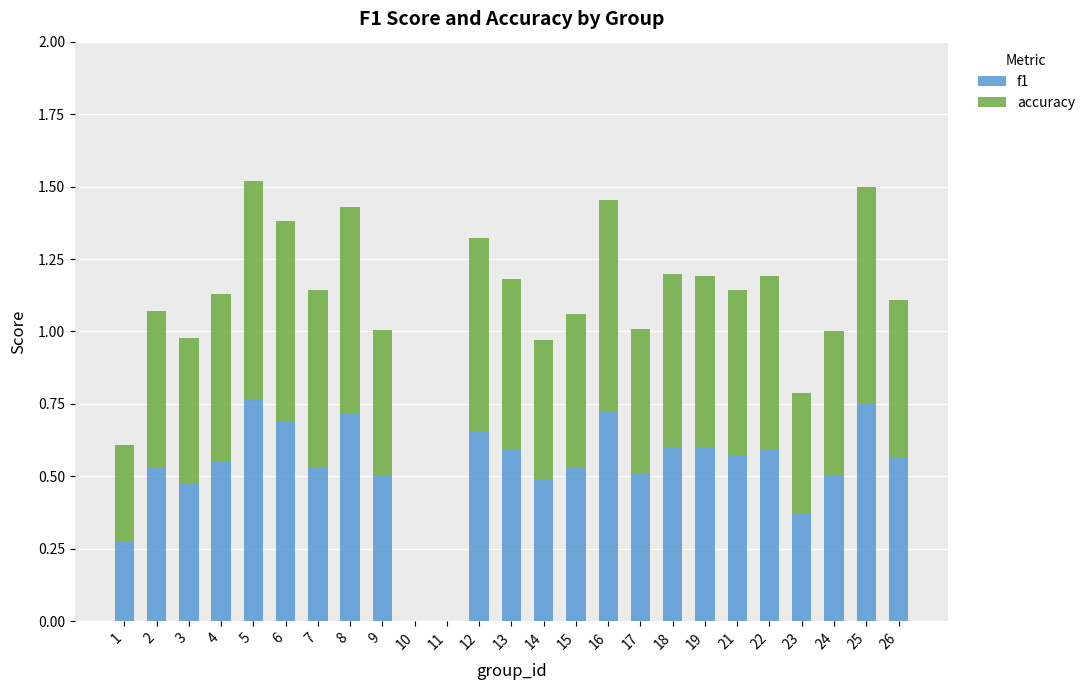

What is the total value across all series at 8?

1.4